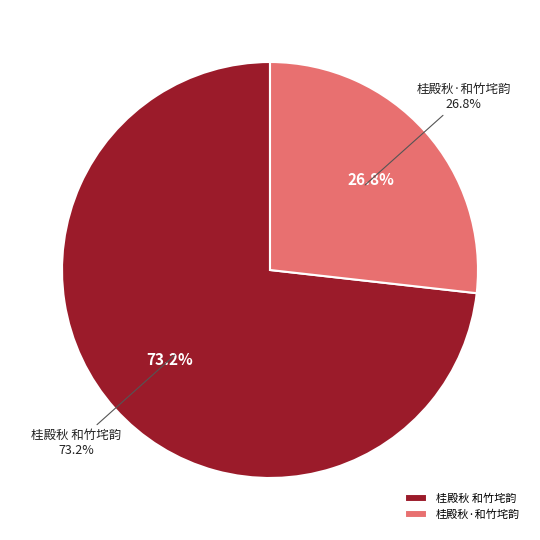

The 桂殿秋·和竹垞韵 slice represents 16% of the pie. True or false?

False